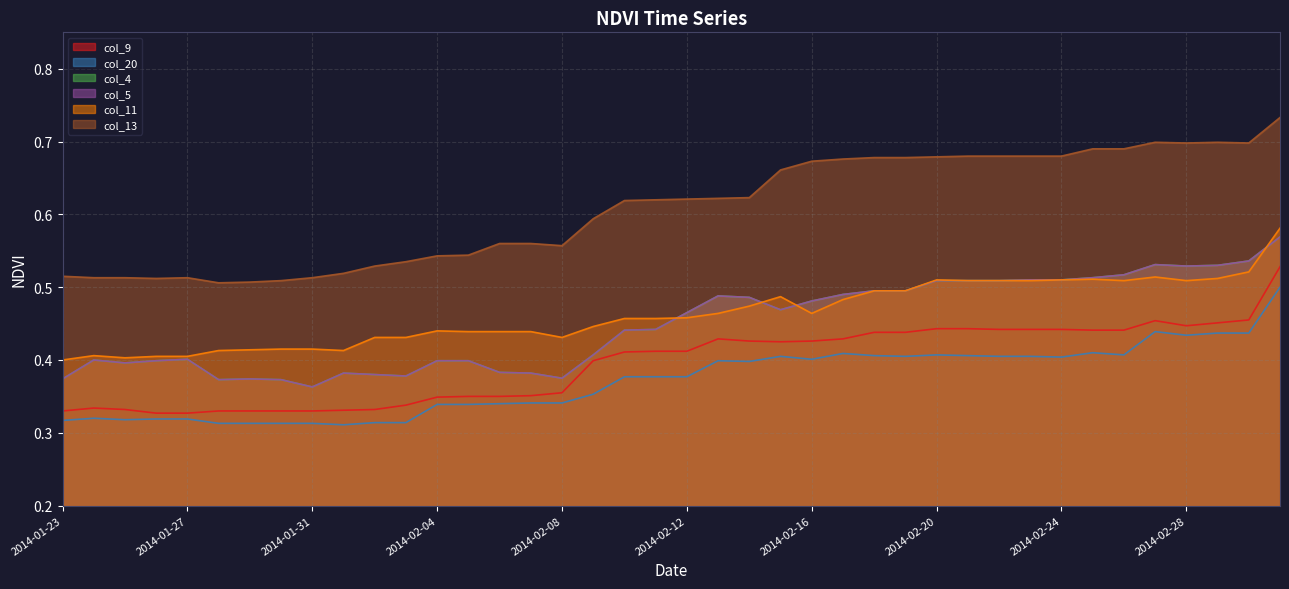

Reading left to right, what are all the values shown in this chart?

col_9: 0.3	0.3	0.3	0.3	0.3	0.3	0.3	0.3	0.3	0.3	0.3	0.3	0.3	0.3	0.3	0.4	0.4	0.4	0.4	0.4	0.4	0.4	0.4	0.4	0.4	0.4	0.4	0.4	0.4	0.4	0.4	0.4	0.4	0.4	0.4	0.5	0.4	0.5	0.5	0.5
col_20: 0.3	0.3	0.3	0.3	0.3	0.3	0.3	0.3	0.3	0.3	0.3	0.3	0.3	0.3	0.3	0.3	0.3	0.4	0.4	0.4	0.4	0.4	0.4	0.4	0.4	0.4	0.4	0.4	0.4	0.4	0.4	0.4	0.4	0.4	0.4	0.4	0.4	0.4	0.4	0.5
col_4: 0.4	0.4	0.4	0.4	0.4	0.4	0.4	0.4	0.4	0.4	0.4	0.4	0.4	0.4	0.4	0.4	0.4	0.4	0.4	0.4	0.5	0.5	0.5	0.5	0.5	0.5	0.5	0.5	0.5	0.5	0.5	0.5	0.5	0.5	0.5	0.5	0.5	0.5	0.5	0.6
col_5: 0.4	0.4	0.4	0.4	0.4	0.4	0.4	0.4	0.4	0.4	0.4	0.4	0.4	0.4	0.4	0.4	0.4	0.4	0.4	0.4	0.5	0.5	0.5	0.5	0.5	0.5	0.5	0.5	0.5	0.5	0.5	0.5	0.5	0.5	0.5	0.5	0.5	0.5	0.5	0.6
col_11: 0.4	0.4	0.4	0.4	0.4	0.4	0.4	0.4	0.4	0.4	0.4	0.4	0.4	0.4	0.4	0.4	0.4	0.4	0.5	0.5	0.5	0.5	0.5	0.5	0.5	0.5	0.5	0.5	0.5	0.5	0.5	0.5	0.5	0.5	0.5	0.5	0.5	0.5	0.5	0.6
col_13: 0.5	0.5	0.5	0.5	0.5	0.5	0.5	0.5	0.5	0.5	0.5	0.5	0.5	0.5	0.6	0.6	0.6	0.6	0.6	0.6	0.6	0.6	0.6	0.7	0.7	0.7	0.7	0.7	0.7	0.7	0.7	0.7	0.7	0.7	0.7	0.7	0.7	0.7	0.7	0.7